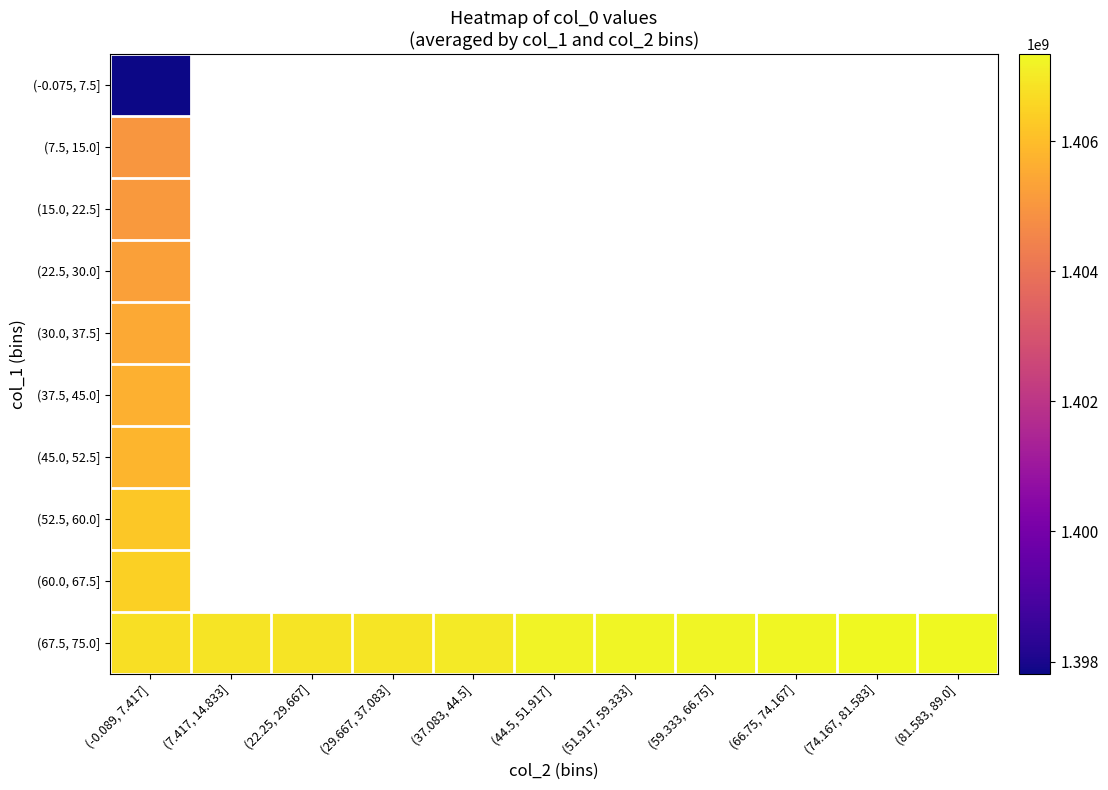

What is the maximum value for (45.0, 52.5]?

1405815825.3